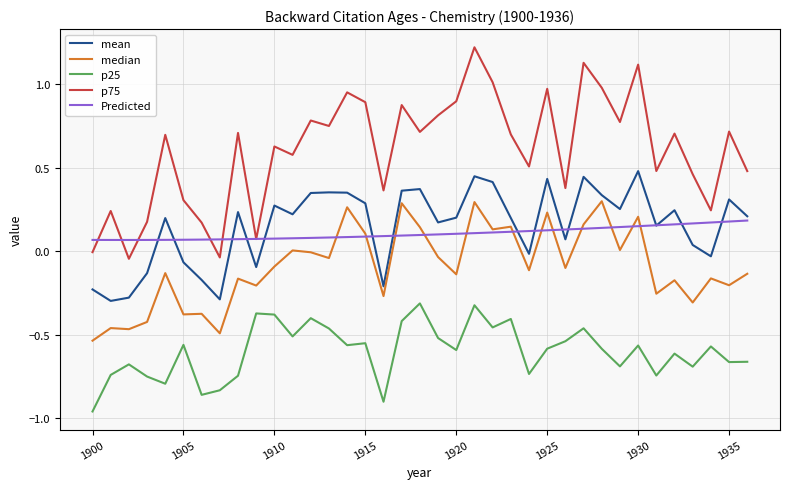

List the series in order of their peak value, lowest first.

p25, Predicted, median, mean, p75